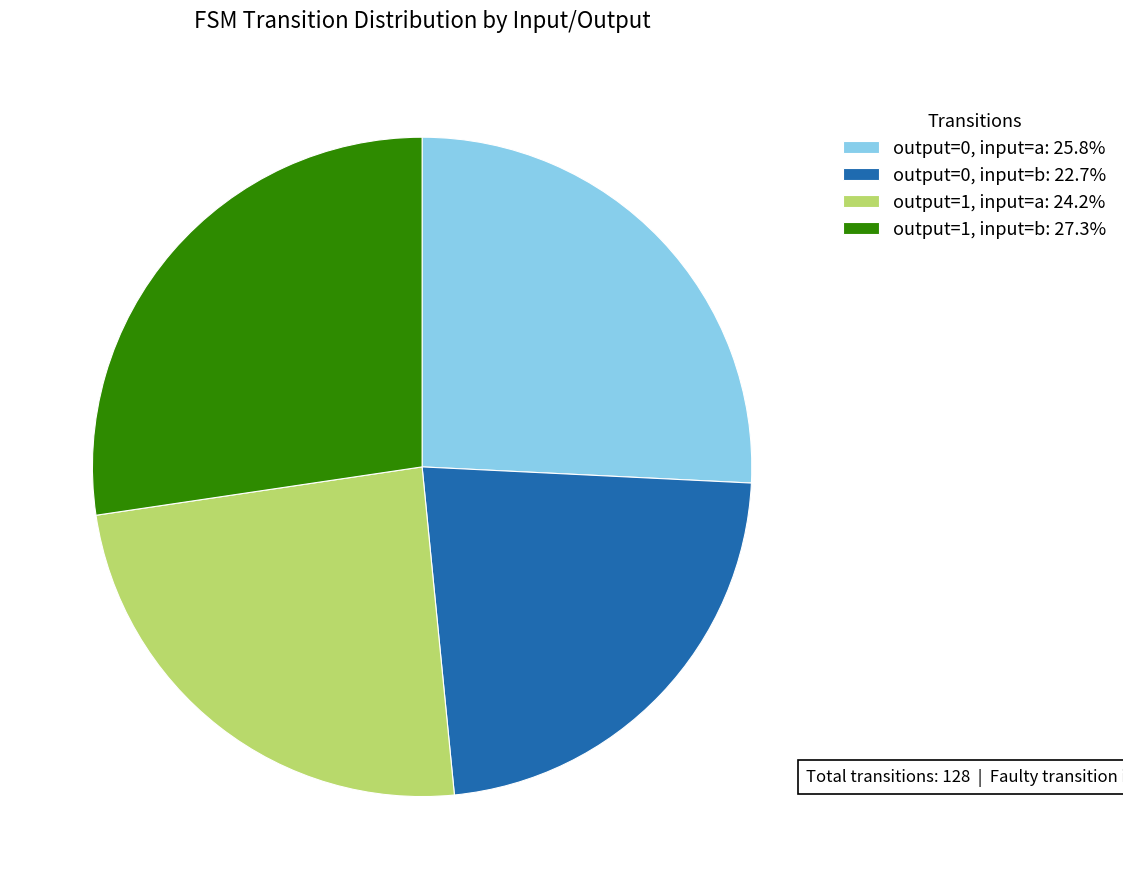

Do output=0, input=a: 25.8% and output=0, input=b: 22.7% together represent more than half of the pie?

No